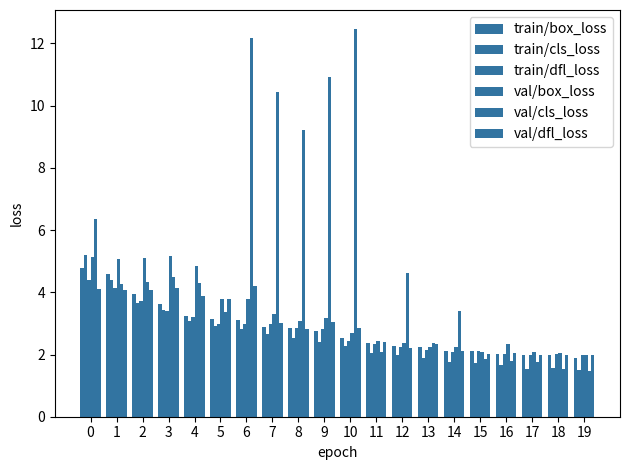

How many groups of bars are there?

20